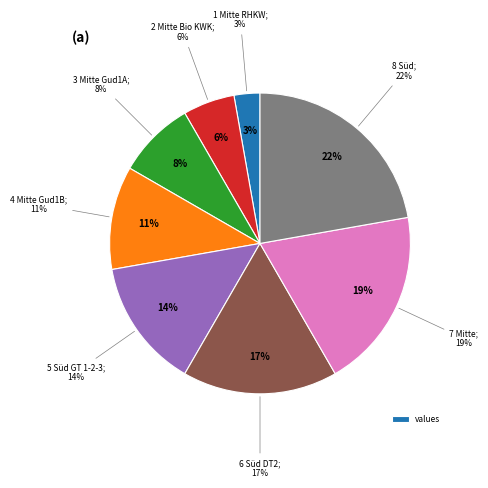

How many segments does this pie chart have?

8